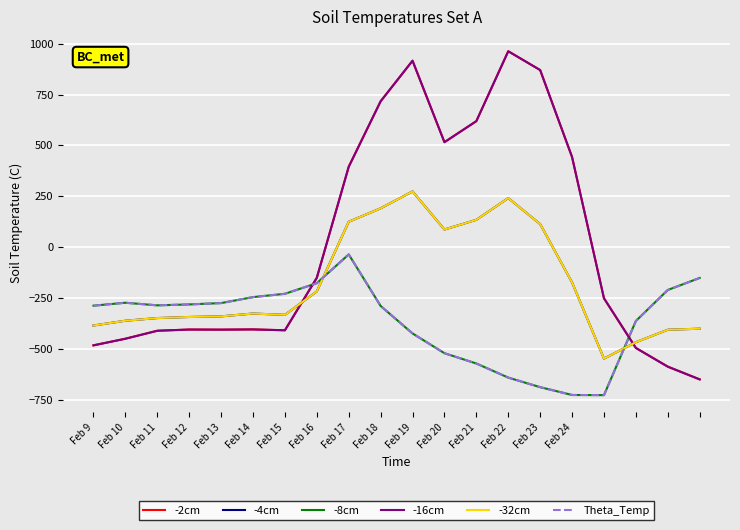

Does the chart display data point markers on the line(s)?

No